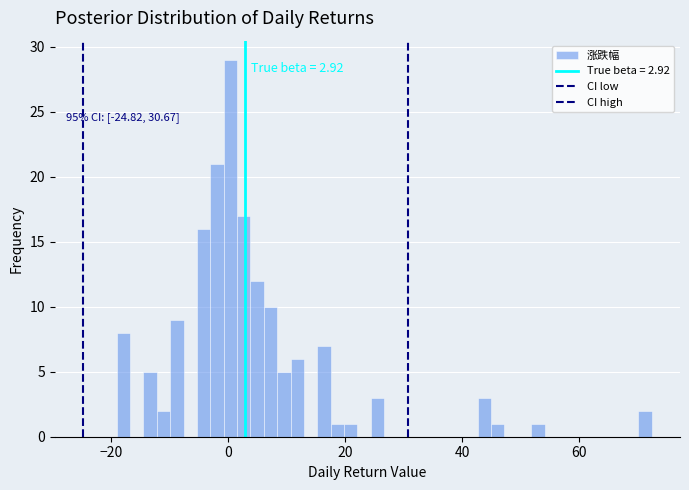

Read against the x-axis, roughly where is the centre of the tallest bar?

0